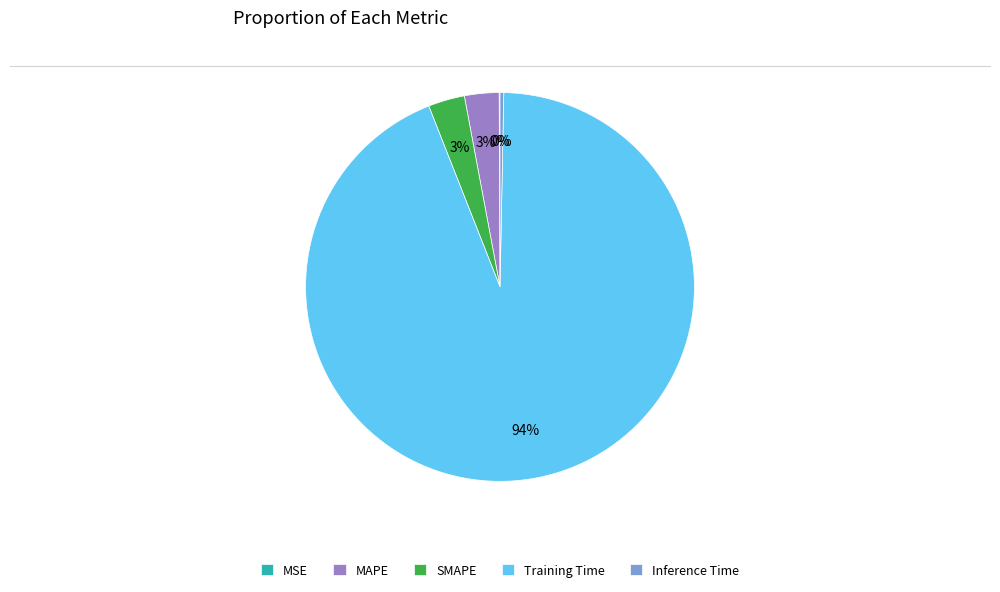

True or false: SMAPE accounts for 16% of the total.

False